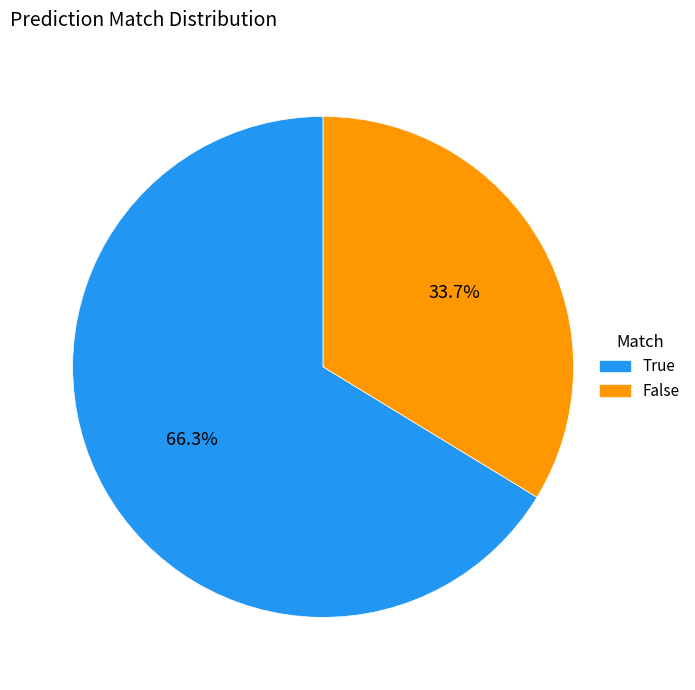

Count the number of slices in the pie.

2